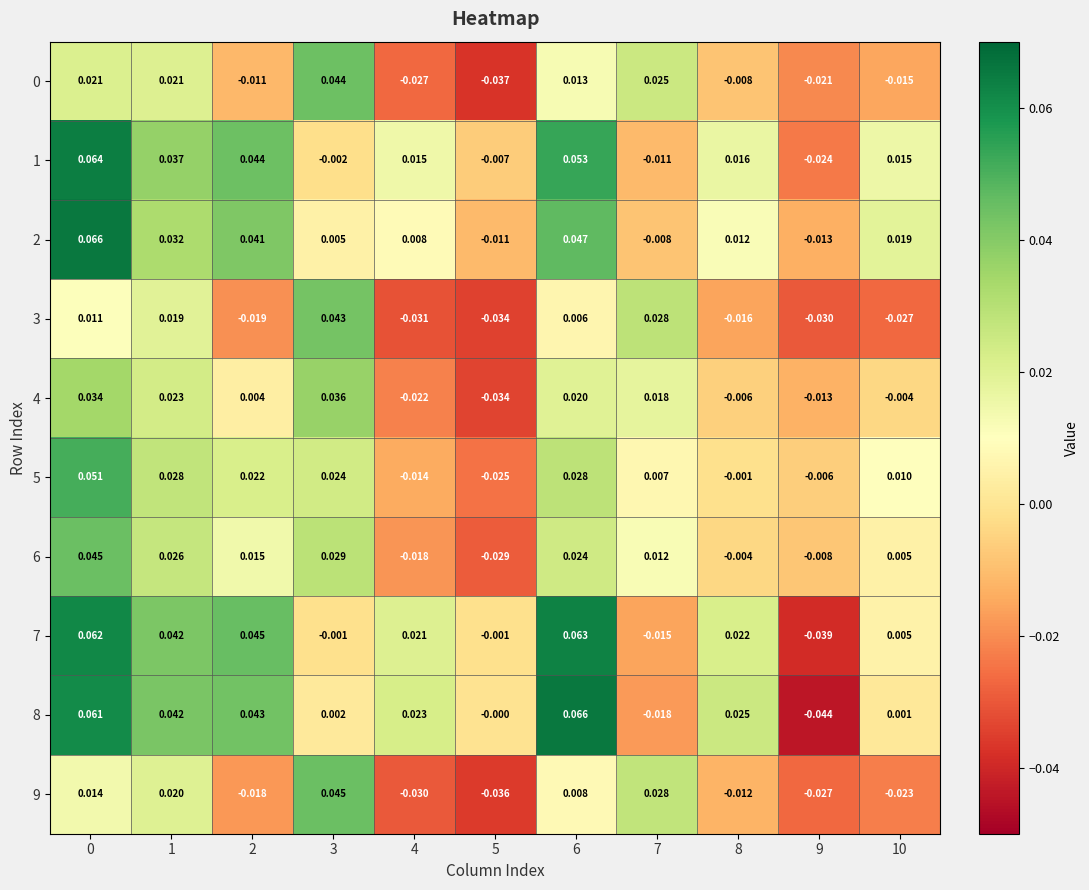

Is the value of 4 at 5 greater than the value of 1 at 10?

No